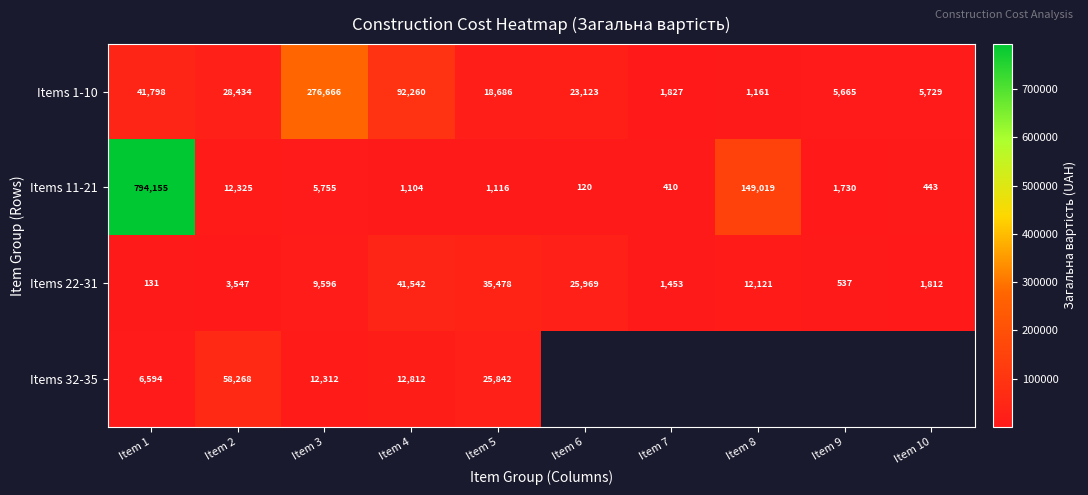

Which series has the largest range (max minus min)?

Items 11-21